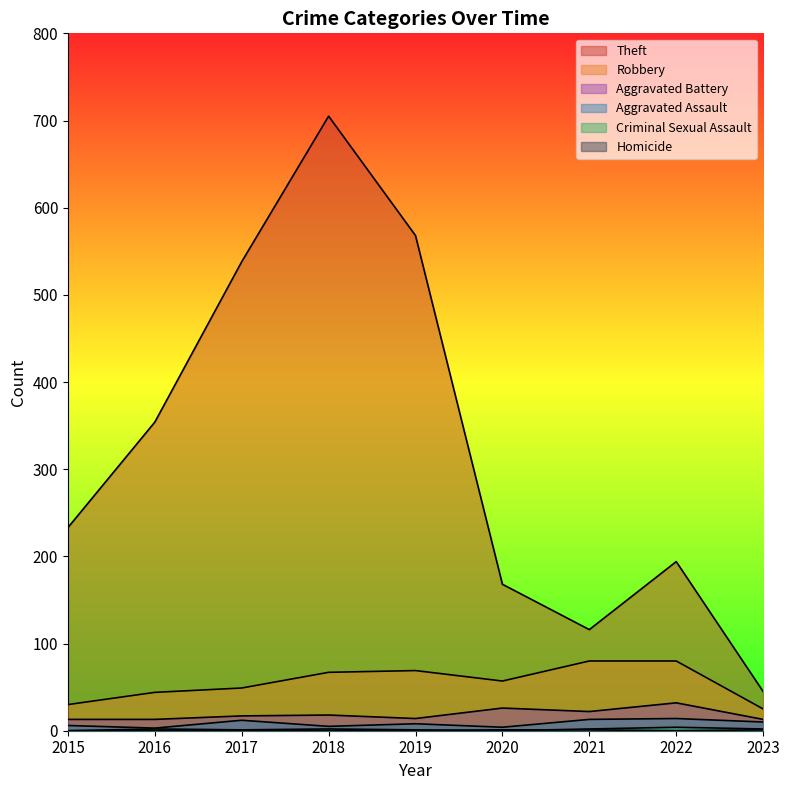

How many data points in Robbery are above 57?

4